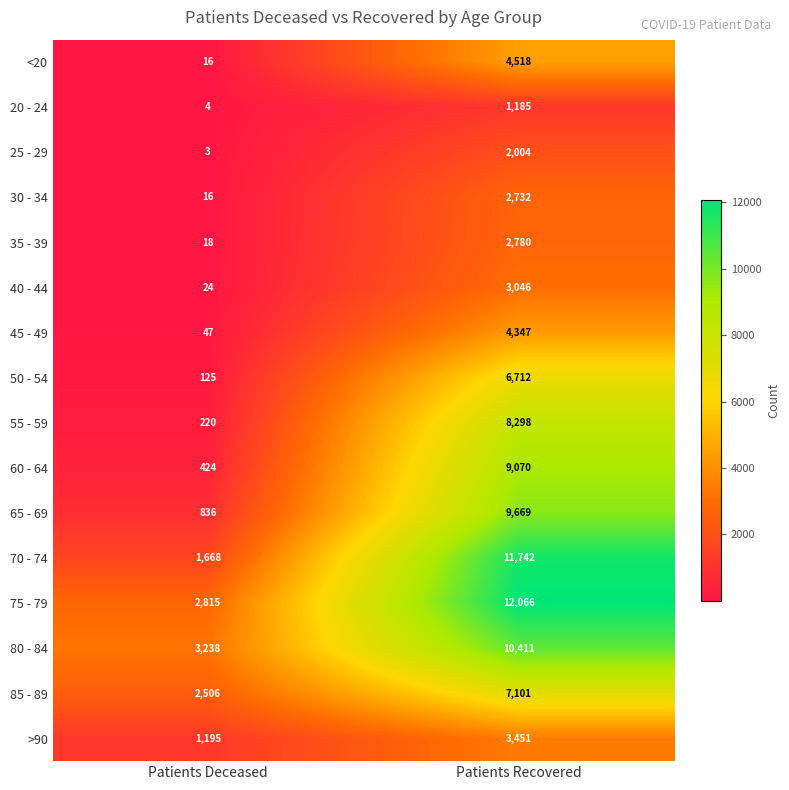

Where is 75 - 79 nearest to the value 7440?

Patients Deceased